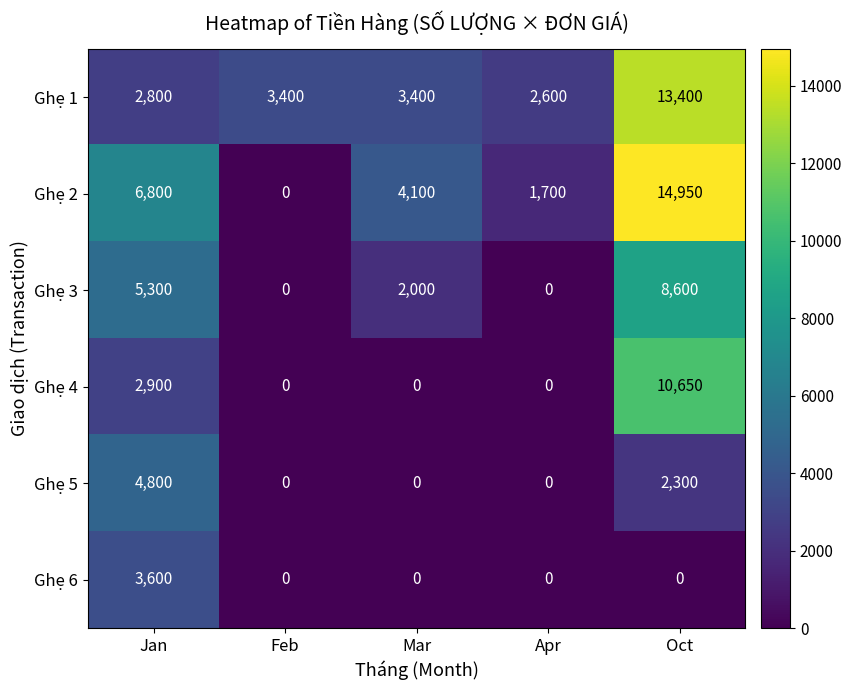

Reading left to right, what are all the values shown in this chart?

Ghẹ 1: 2800	3400	3400	2600	13400
Ghẹ 2: 6800	0	4100	1700	14950
Ghẹ 3: 5300	0	2000	0	8600
Ghẹ 4: 2900	0	0	0	10650
Ghẹ 5: 4800	0	0	0	2300
Ghẹ 6: 3600	0	0	0	0